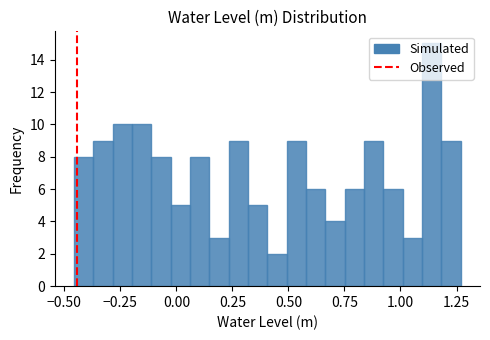

Read against the x-axis, roughly where is the centre of the tallest bar?

1.15